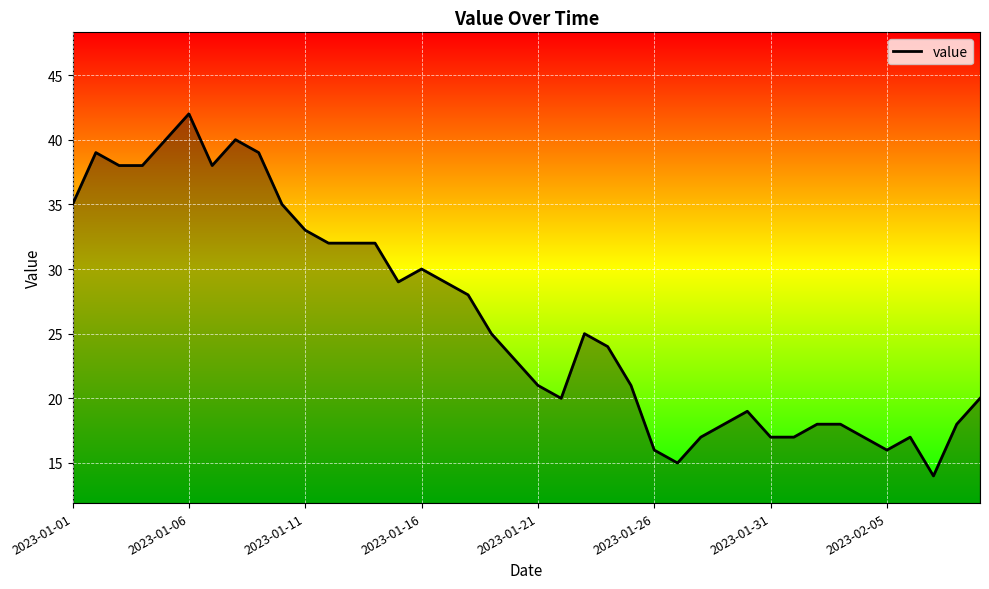

What is the greatest value displayed?

42